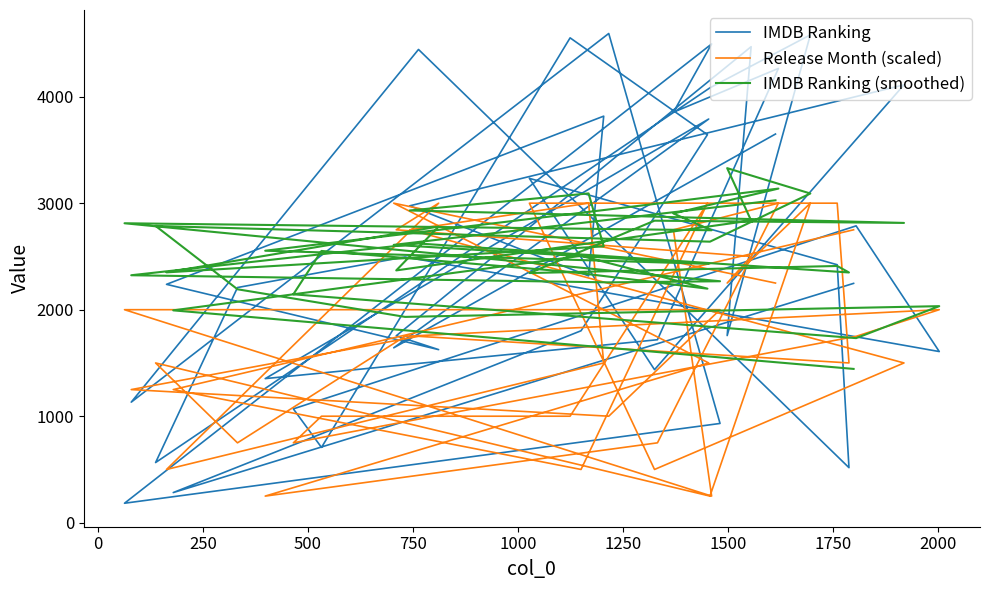

What are all the series names shown in the legend?

IMDB Ranking, Release Month (scaled), IMDB Ranking (smoothed)